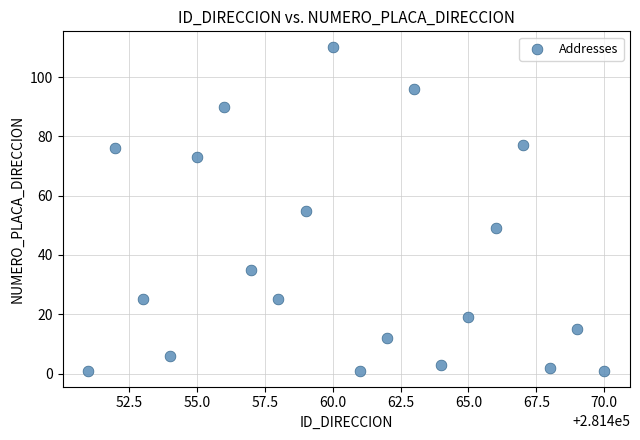

What is the range of X values (max minus min)?

19